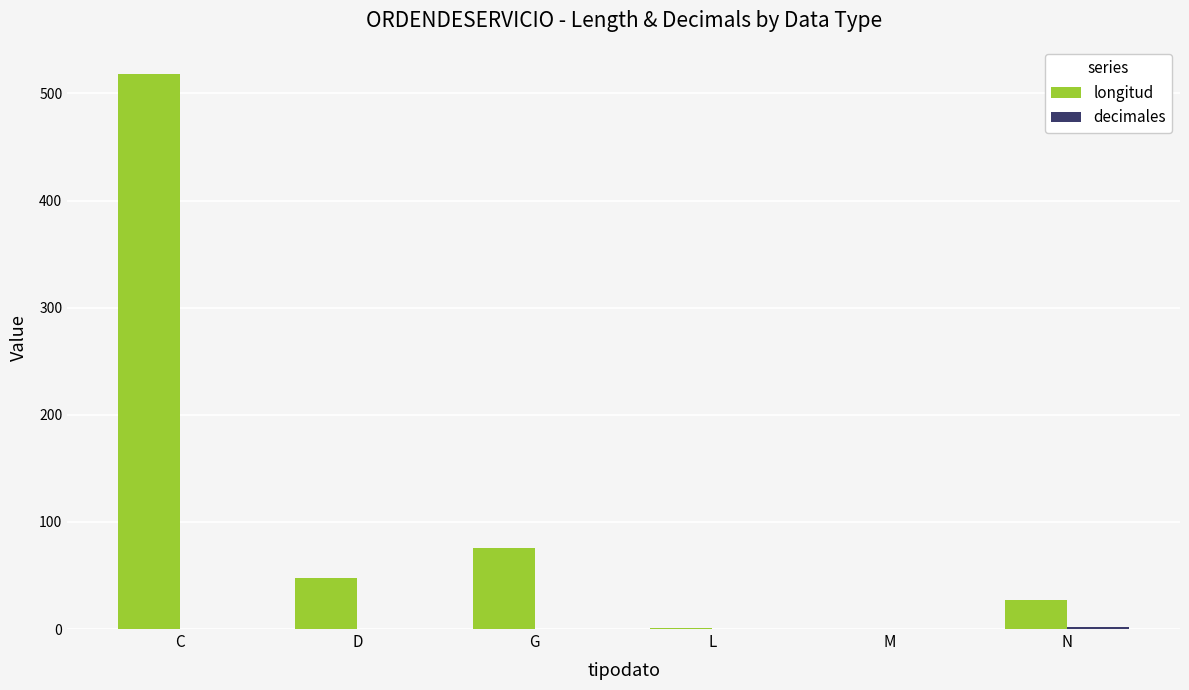

Are the bars grouped side by side (vs. stacked)?

Yes